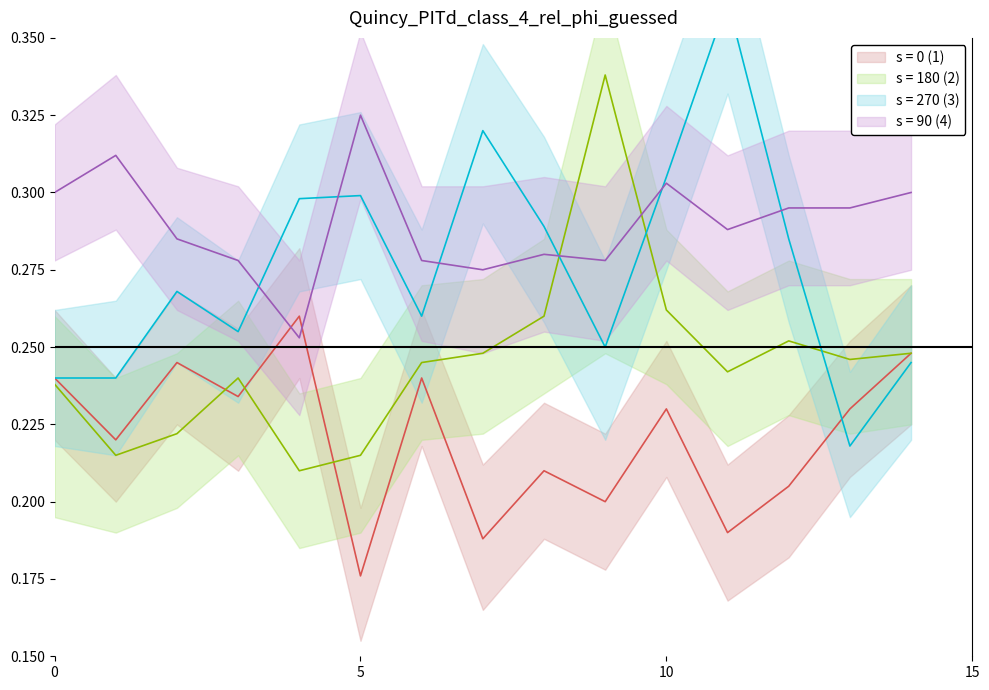

Reading left to right, transcribe all the data shown in this chart.

s = 0 (1): 0=0.2	1=0.2	2=0.2	3=0.2	4=0.3	5=0.2	6=0.2	7=0.2	8=0.2	9=0.2	10=0.2	11=0.2	12=0.2	13=0.2	14=0.2
s = 180 (2): 0=0.2	1=0.2	2=0.2	3=0.2	4=0.2	5=0.2	6=0.2	7=0.2	8=0.3	9=0.3	10=0.3	11=0.2	12=0.3	13=0.2	14=0.2
s = 270 (3): 0=0.2	1=0.2	2=0.3	3=0.3	4=0.3	5=0.3	6=0.3	7=0.3	8=0.3	9=0.2	10=0.3	11=0.4	12=0.3	13=0.2	14=0.2
s = 90 (4): 0=0.3	1=0.3	2=0.3	3=0.3	4=0.3	5=0.3	6=0.3	7=0.3	8=0.3	9=0.3	10=0.3	11=0.3	12=0.3	13=0.3	14=0.3